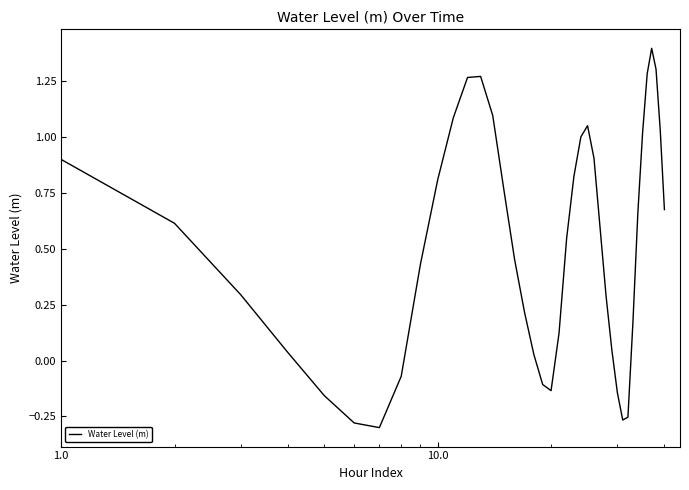

What is the difference between the maximum and minimum values?

1.7